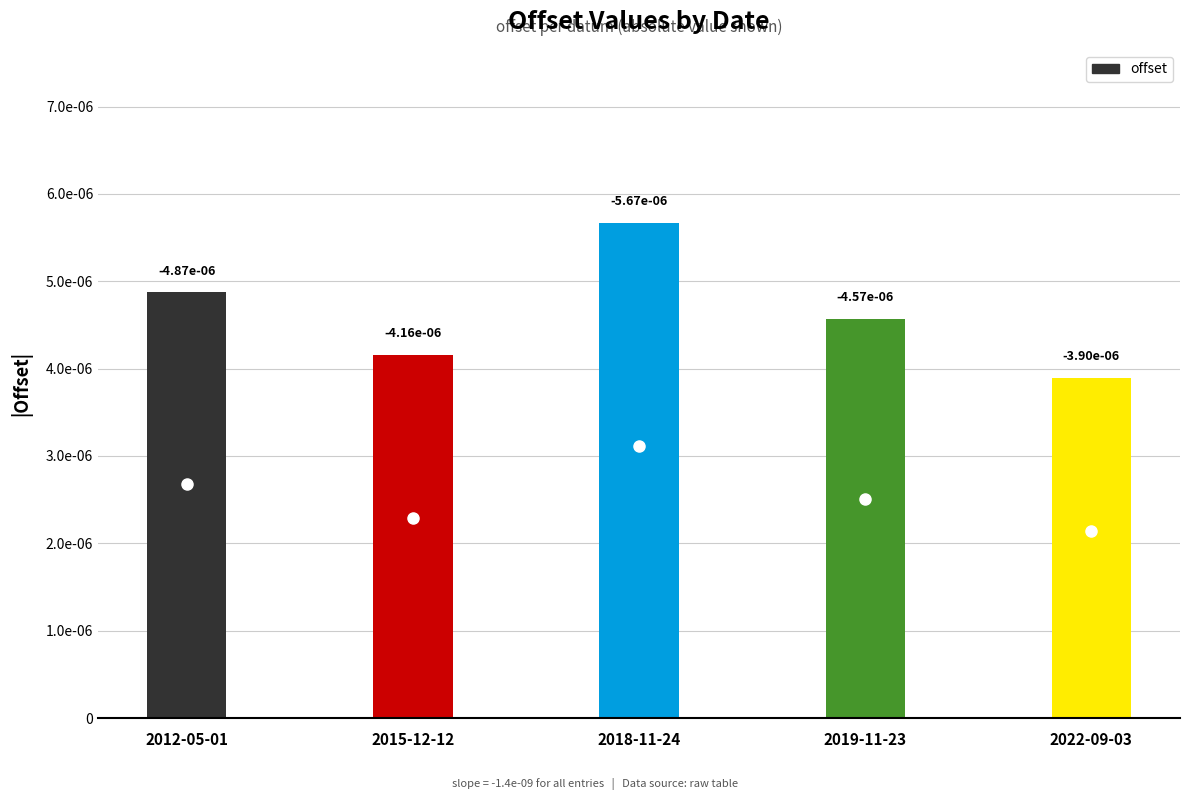

Between 2018-11-24 and 2019-11-23, which series saw the biggest shift?

offset